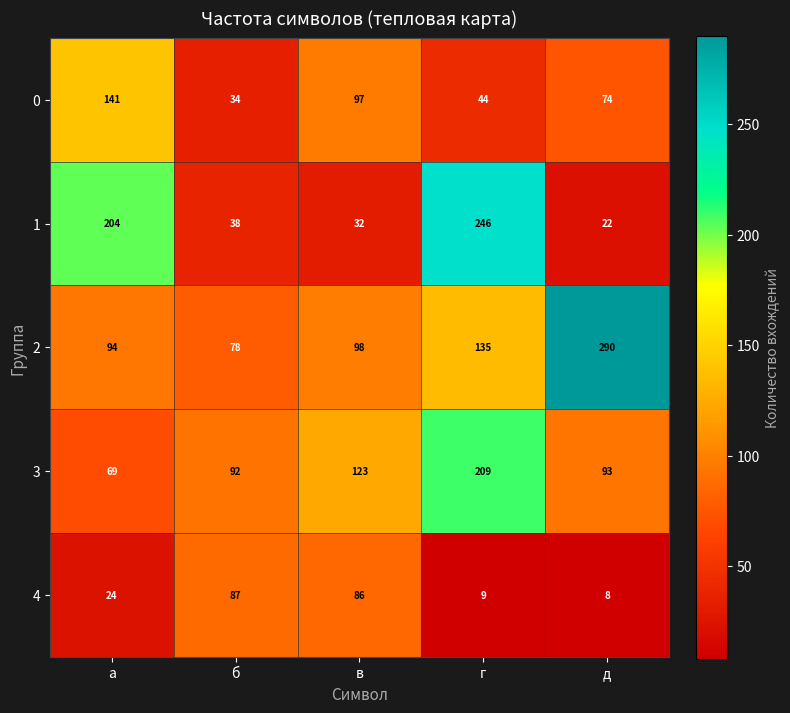

At which category is the sum across all series the highest?

г